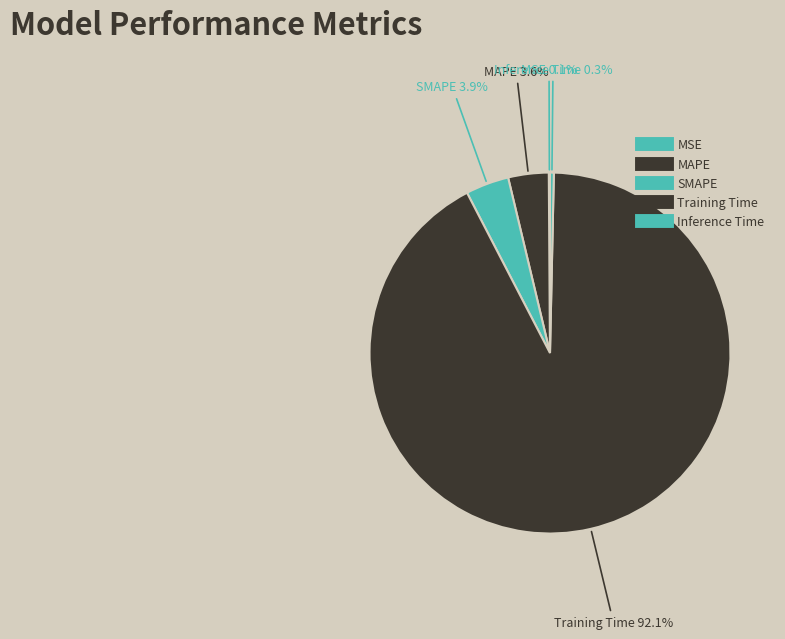

Rank the categories by value from highest to lowest.

Training Time, SMAPE, MAPE, Inference Time, MSE